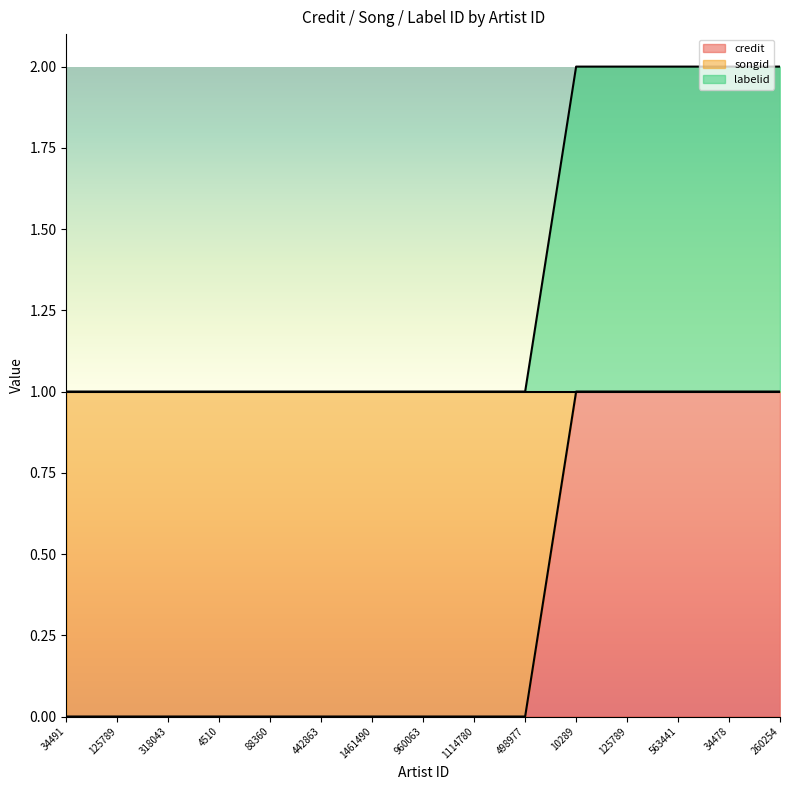

Count the credit values in the range 0 to 1.

15